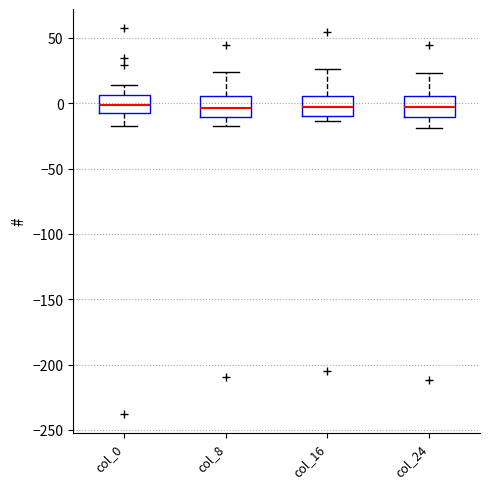

Reading left to right, transcribe this box plot: for each box, give where its median line is, the range the box spans, and where its two whiskers end, as read against the y-axis. The values are not printed on the chart, so give them approximately, as read against the axis.

col_0: median 0, box -10 to 5, whiskers -15 to 15
col_8: median -5, box -10 to 5, whiskers -20 to 25
col_16: median -5, box -10 to 5, whiskers -15 to 25
col_24: median -5, box -10 to 5, whiskers -20 to 25